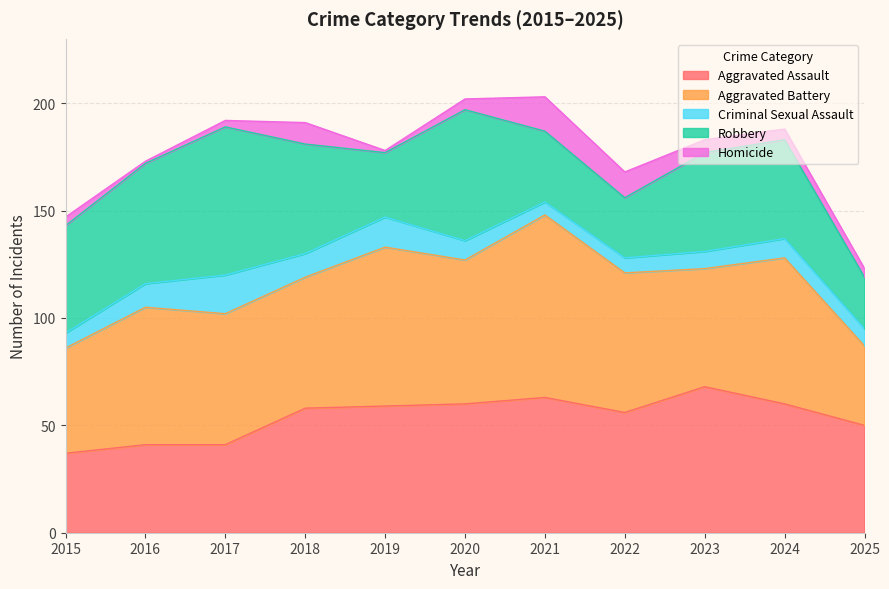

The Criminal Sexual Assault series shows 13 at 2015. True or false?

False